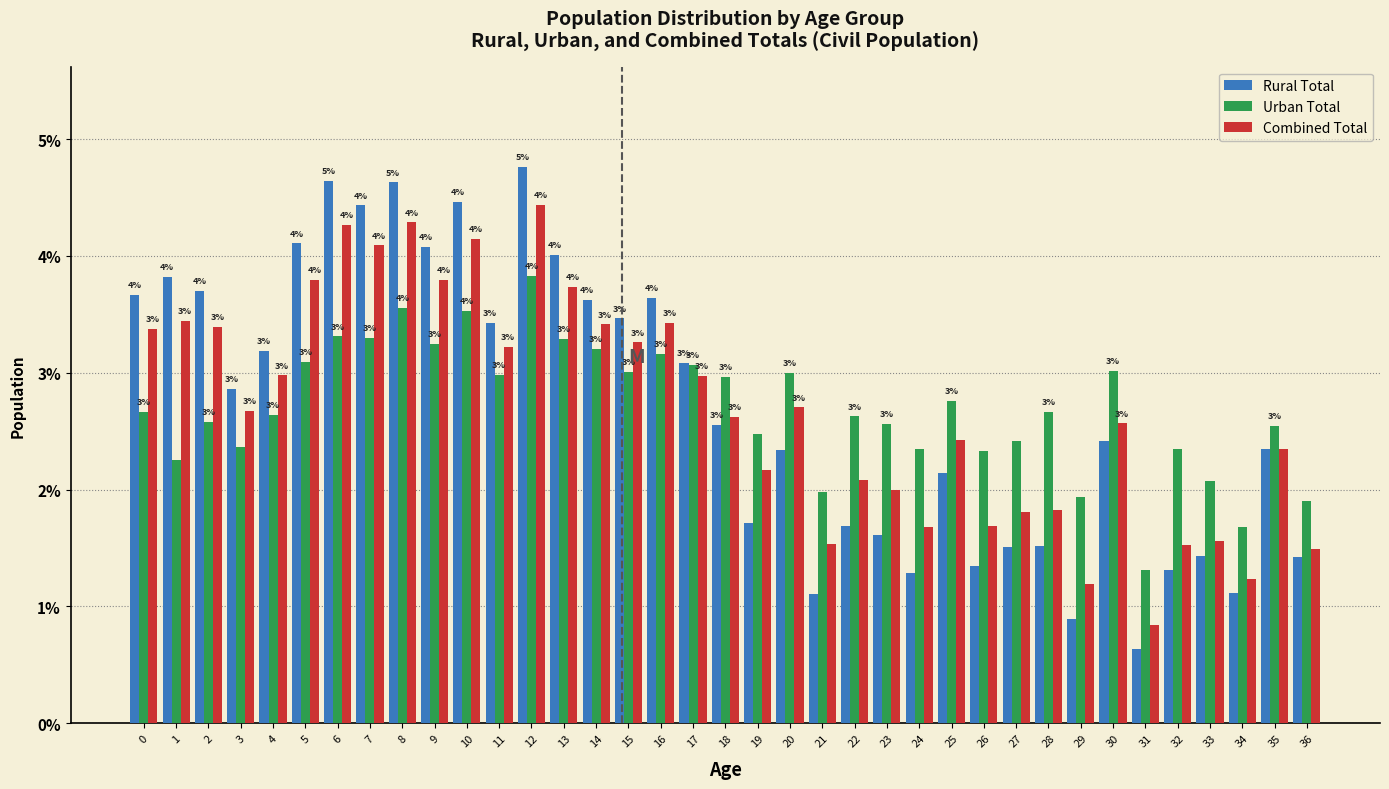

Is the value of Rural Total at 25 greater than the value of Combined Total at 7?

No